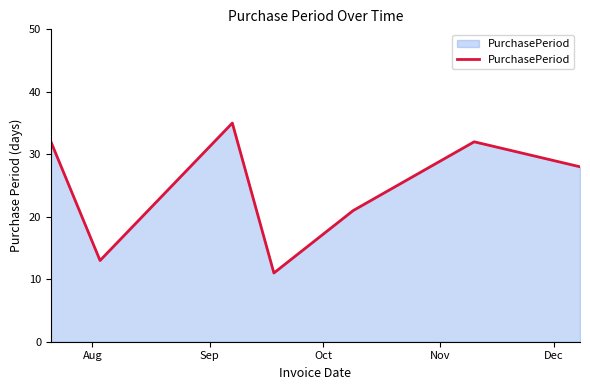

What is the difference between the second highest and minimum values?

21